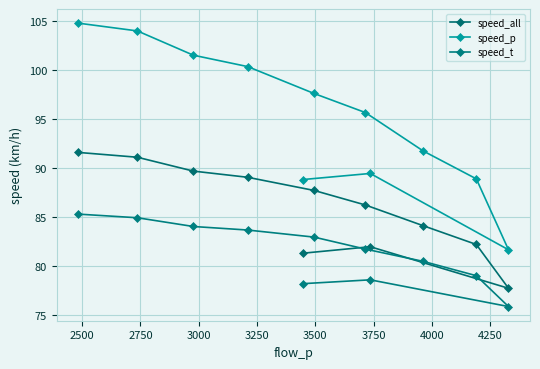

What is the difference between the second highest and minimum values in the speed_t series?

9.0